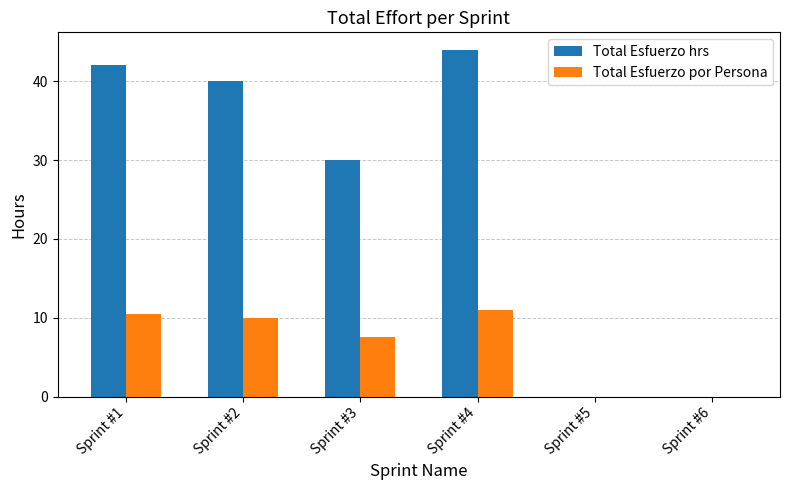

Which series changed the most between Sprint #2 and Sprint #3?

Total Esfuerzo hrs